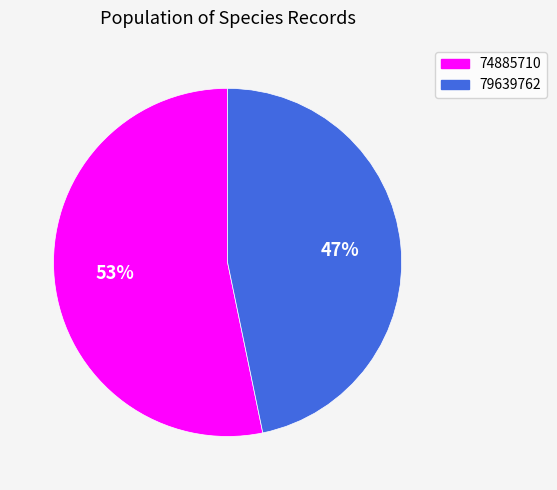

What percentage is the 79639762 slice, to the nearest percent?

47%